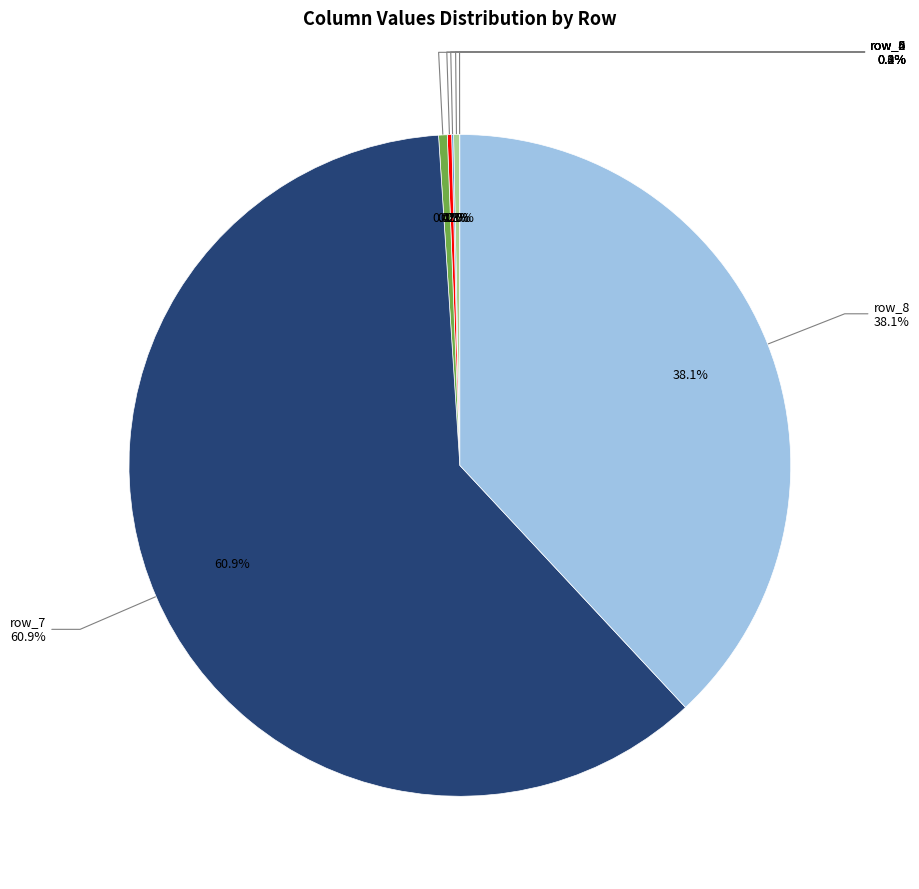

What percentage do row_6 and row_1 together represent?

0.4%